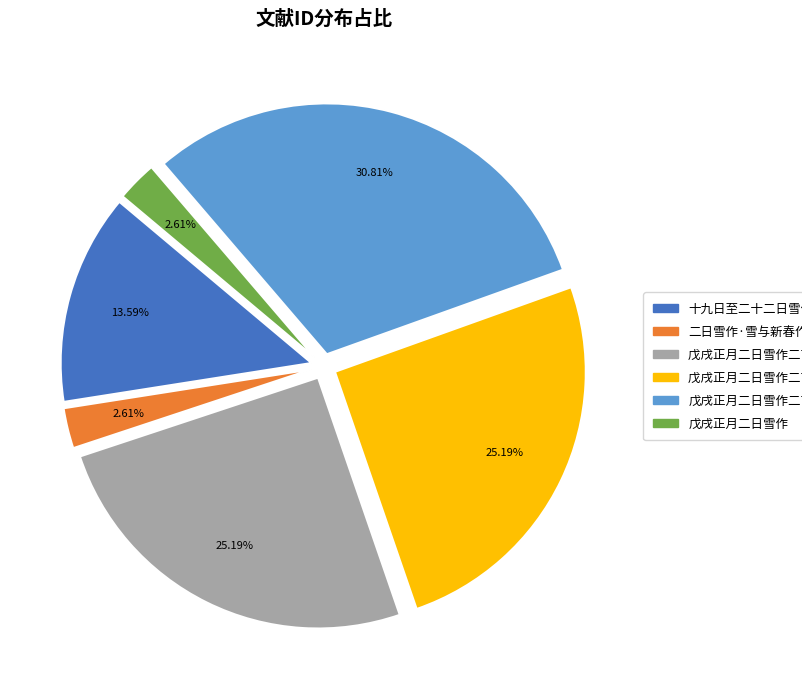

Does any single category account for the majority?

No